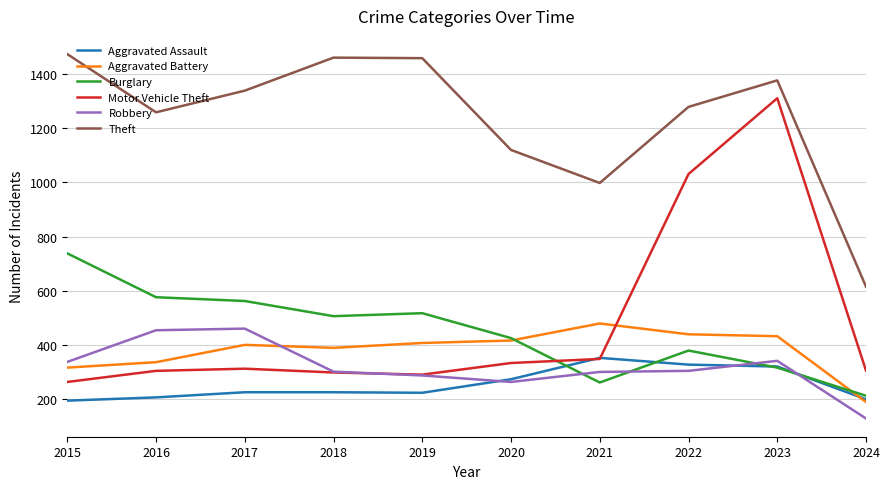

What is the spread (max minus min) of values at 2024?

487